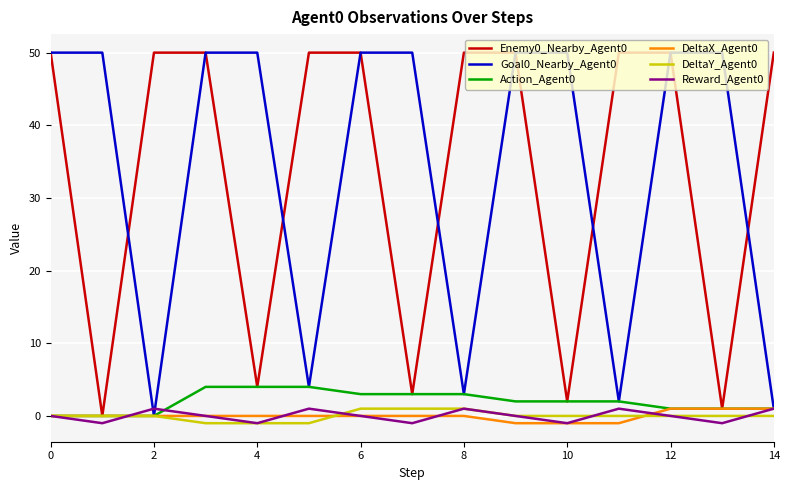

Does the chart display data point markers on the line(s)?

No